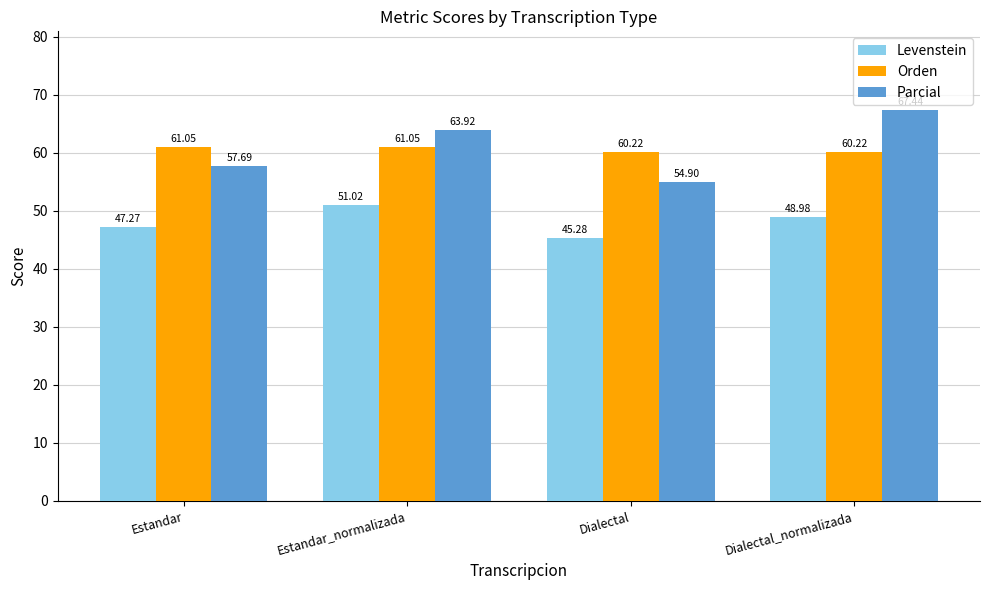

How many values in the Parcial series are below 63?

2